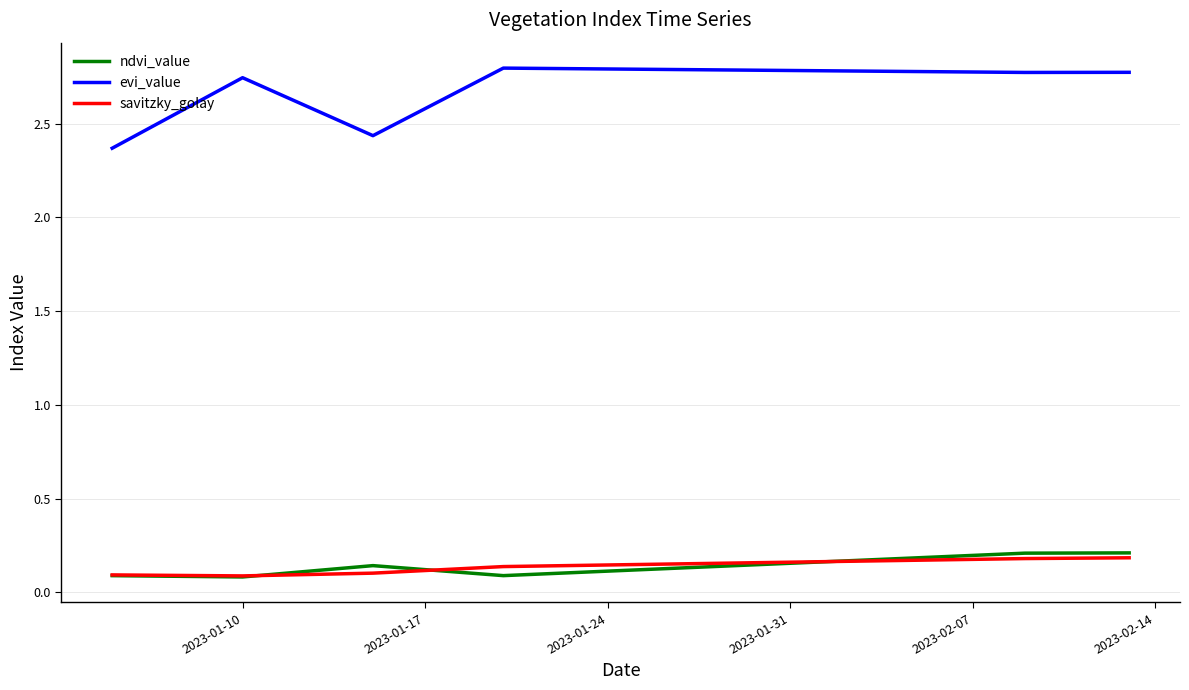

True or false: ndvi_value and evi_value intersect in this chart.

False